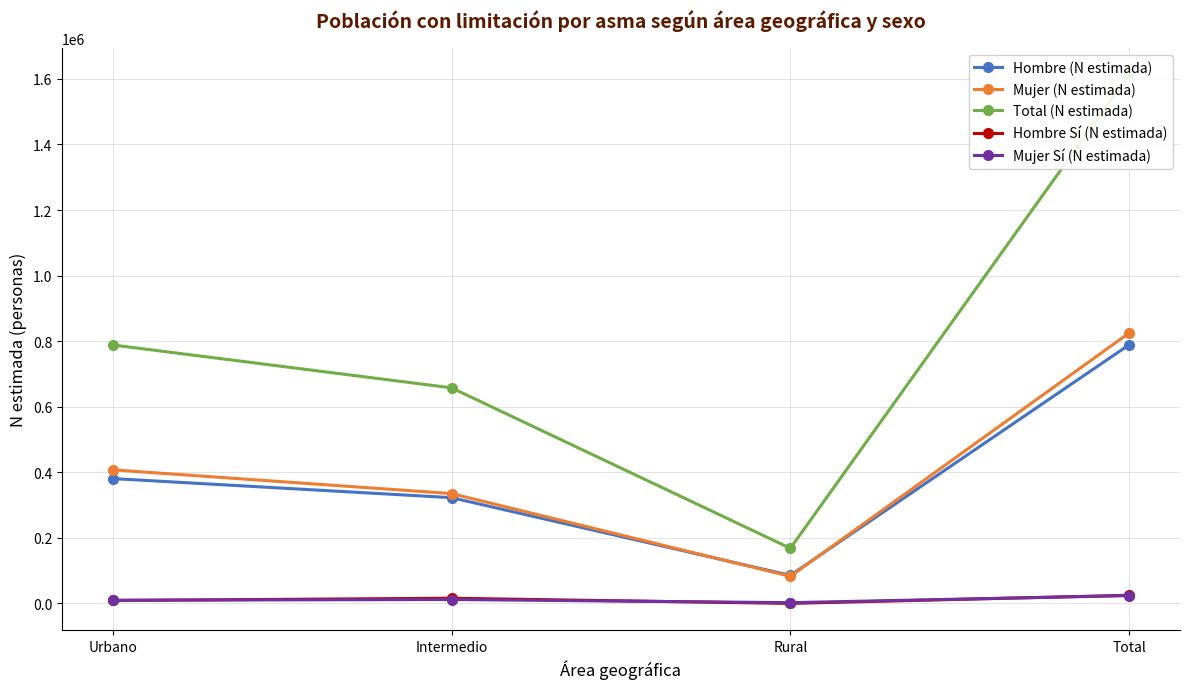

Rank the categories by Mujer (N estimada) value from highest to lowest.

Total, Urbano, Intermedio, Rural